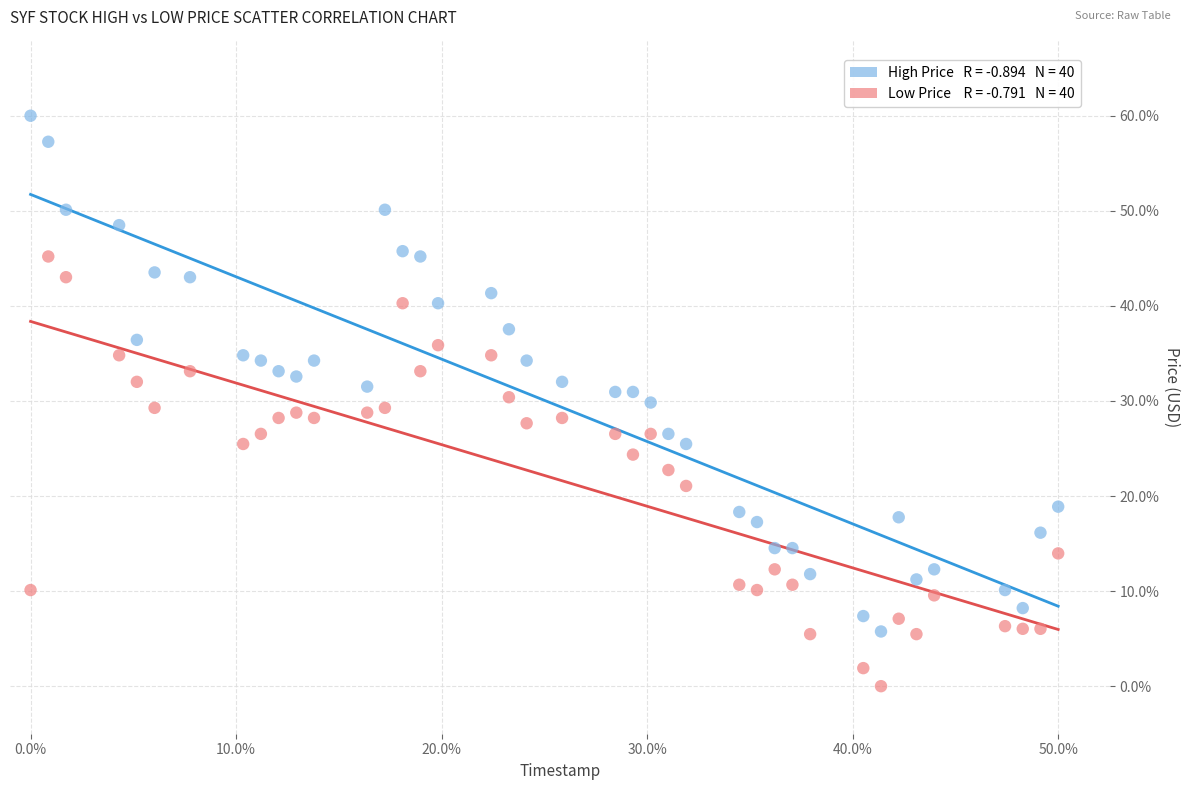

Across all data points, what is the range of Y values (max minus min)?

60.0